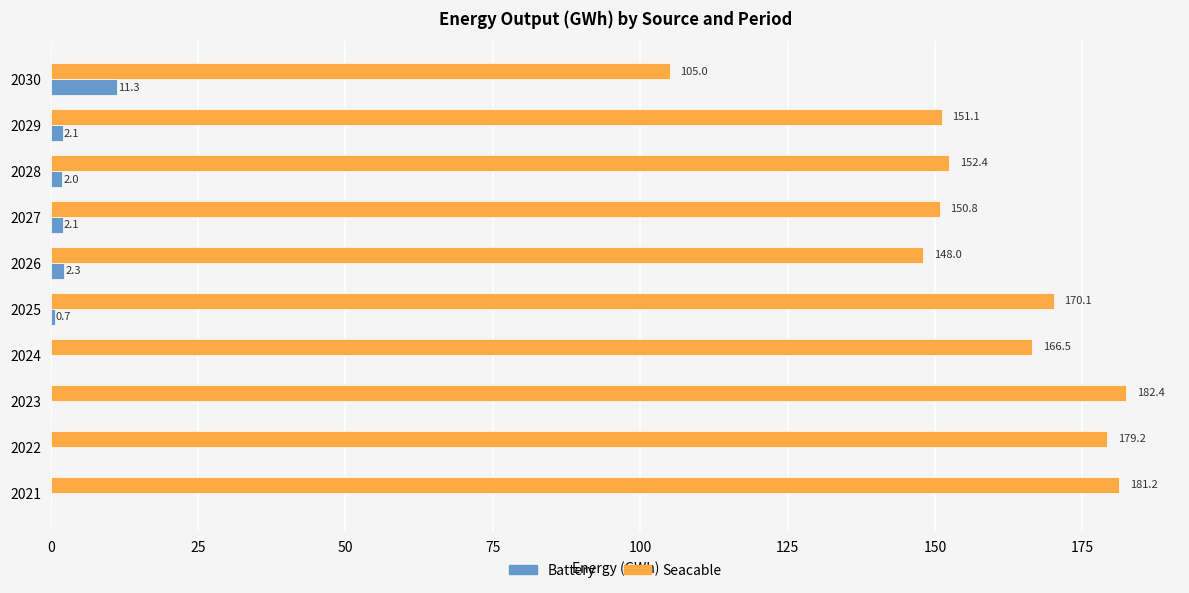

What is the average value of the Battery series?

2.0